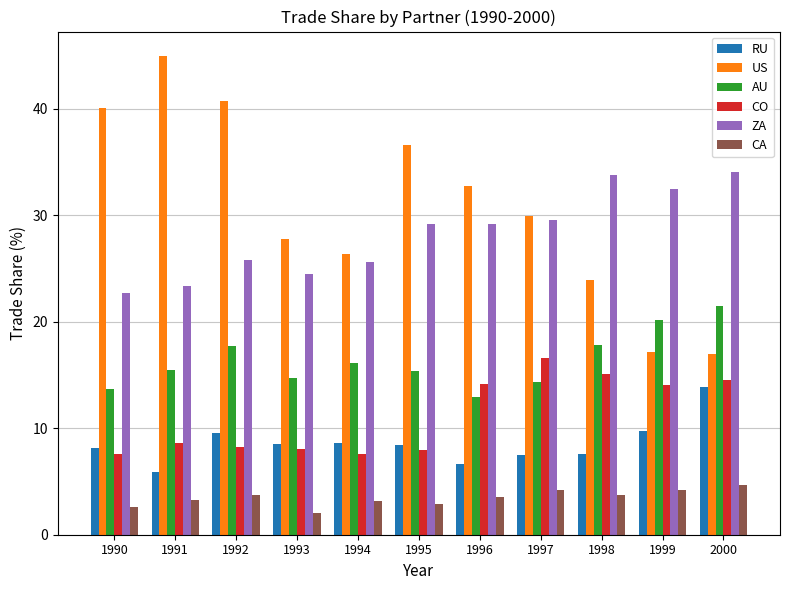

At how many categories does at least one series exceed 21?

11